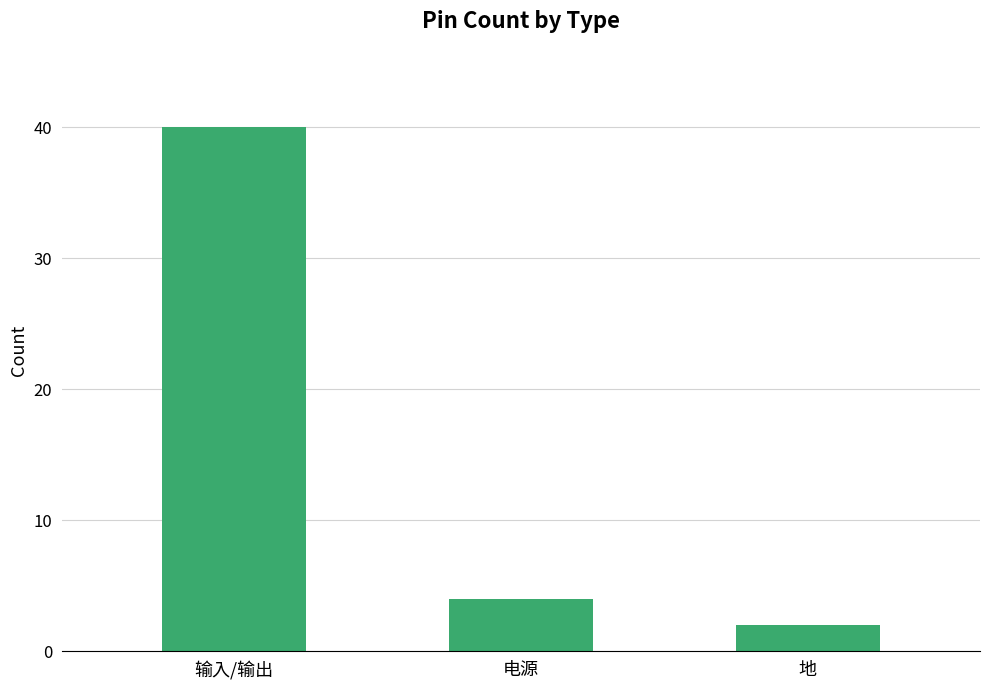

Where is the data nearest to the value 21?

电源